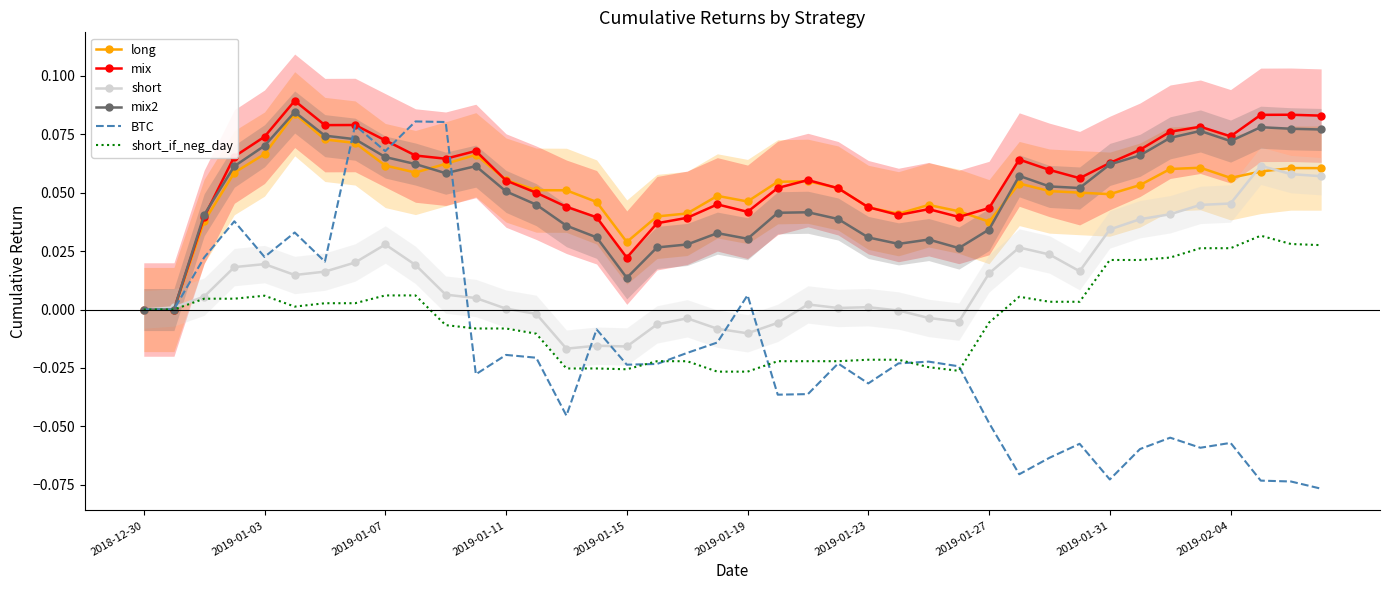

What is the sum of the mix values at 13 and 37?

0.1